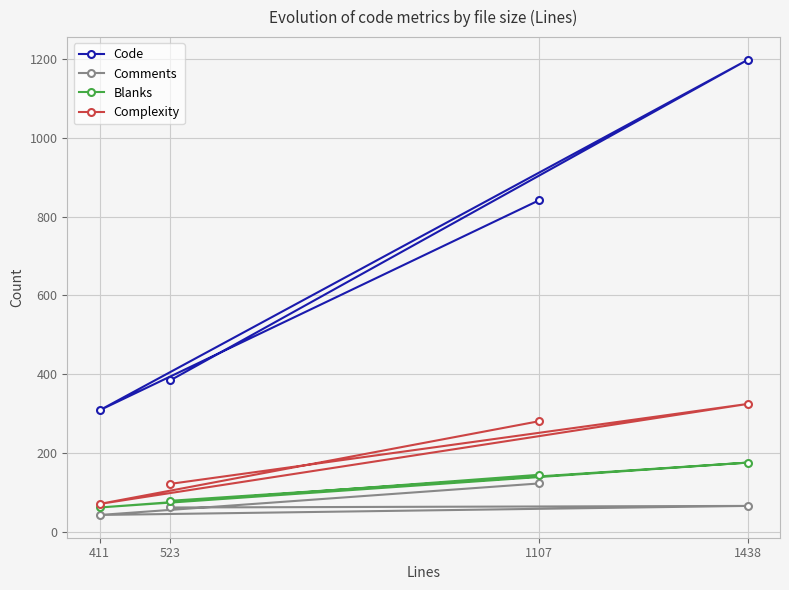

What is the sum of the Comments values at 523 and 411?

103